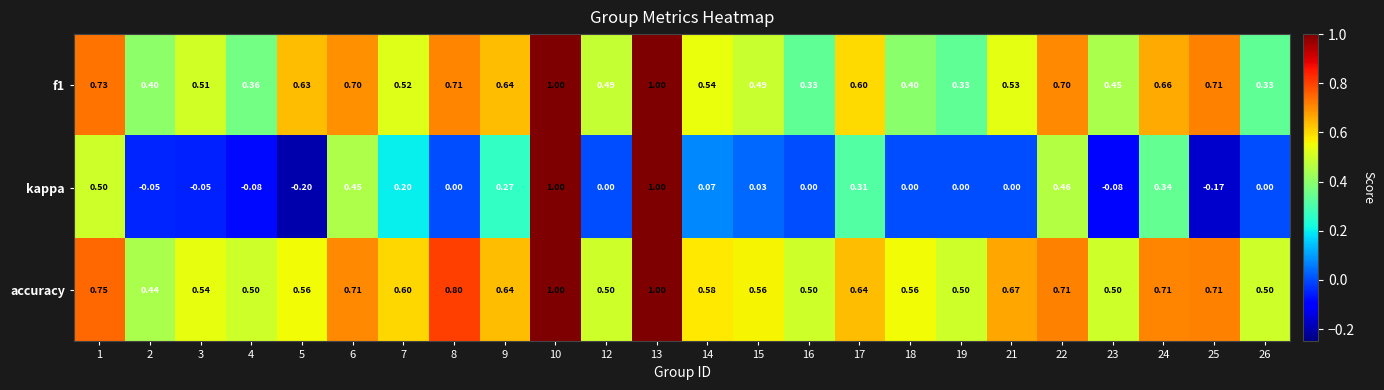

Which series has the largest total across all categories?

accuracy